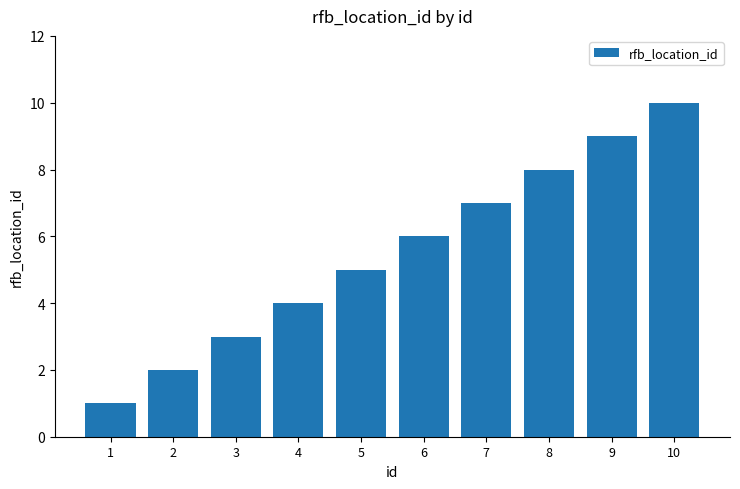

List the labels in order of value, largest first.

10, 9, 8, 7, 6, 5, 4, 3, 2, 1